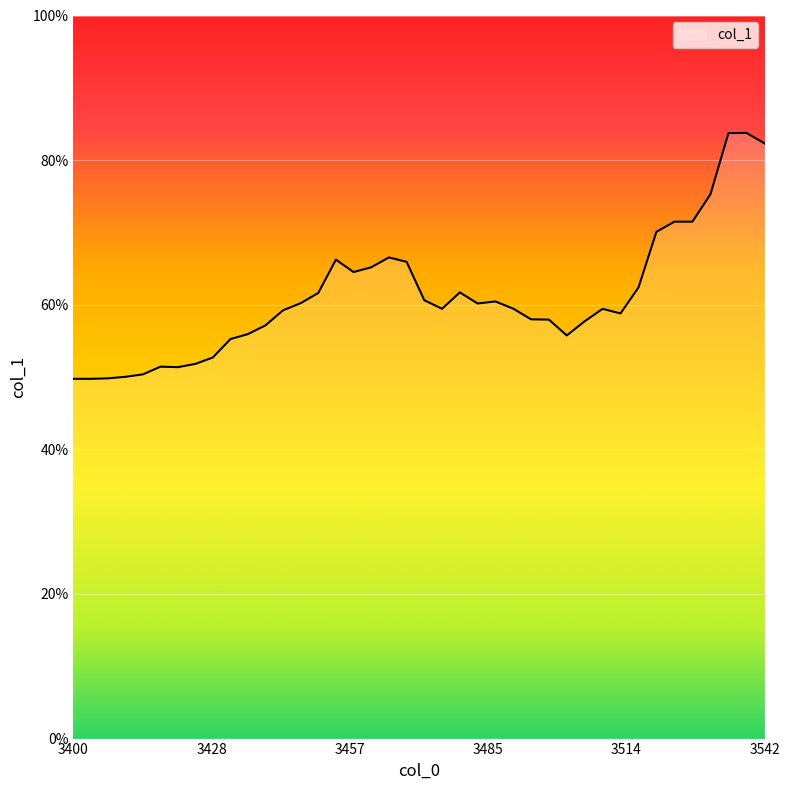

Does the chart display data point markers on the line(s)?

No